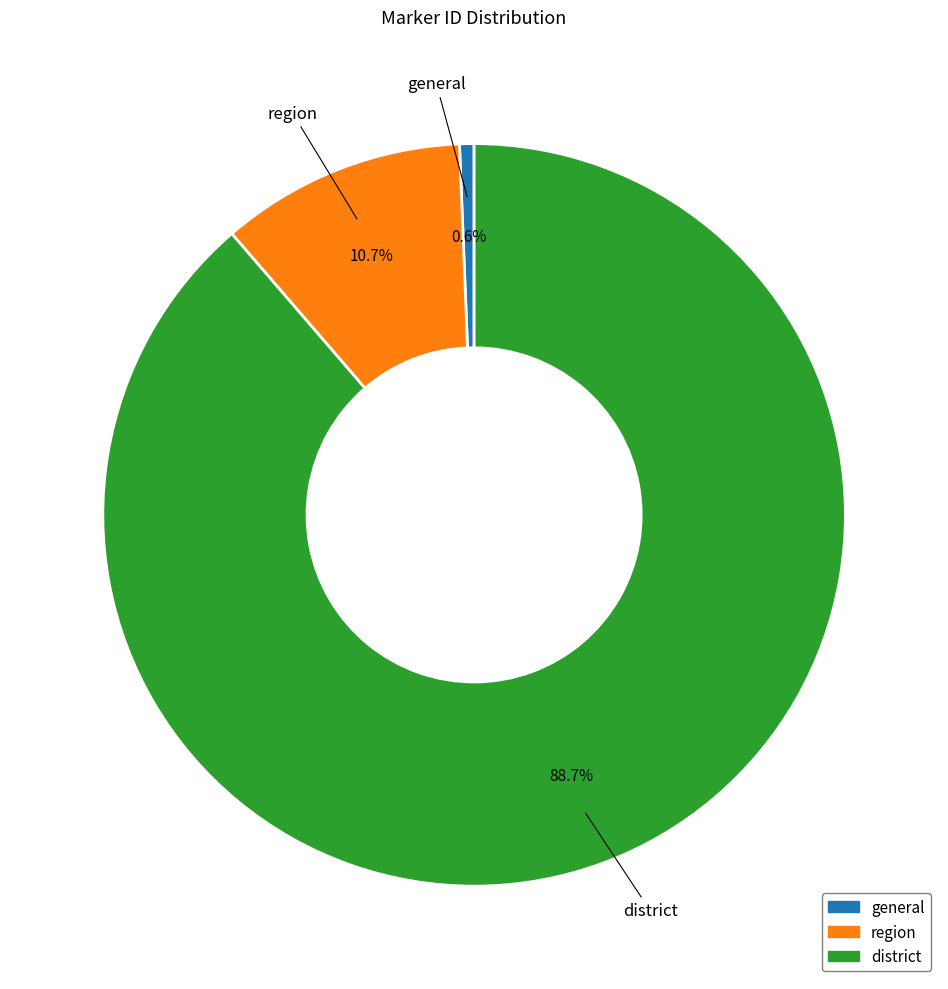

What is the smallest slice in the pie chart?

general